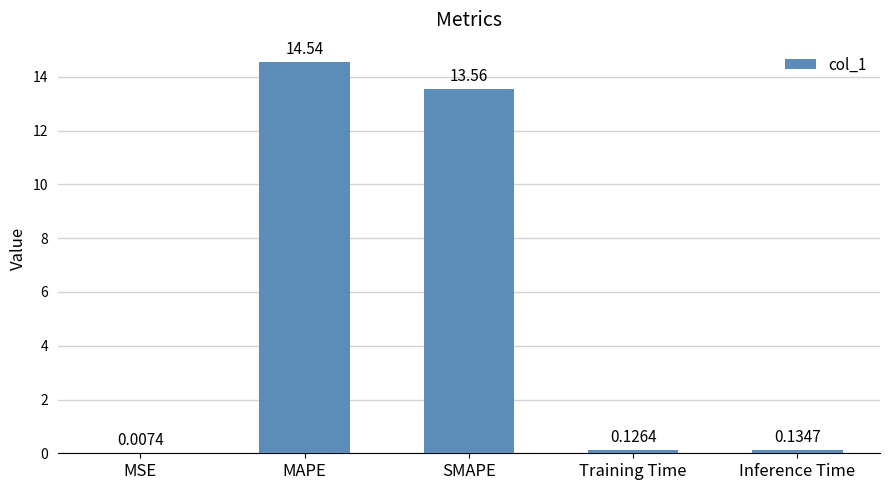

What is the maximum value shown in the chart?

14.5